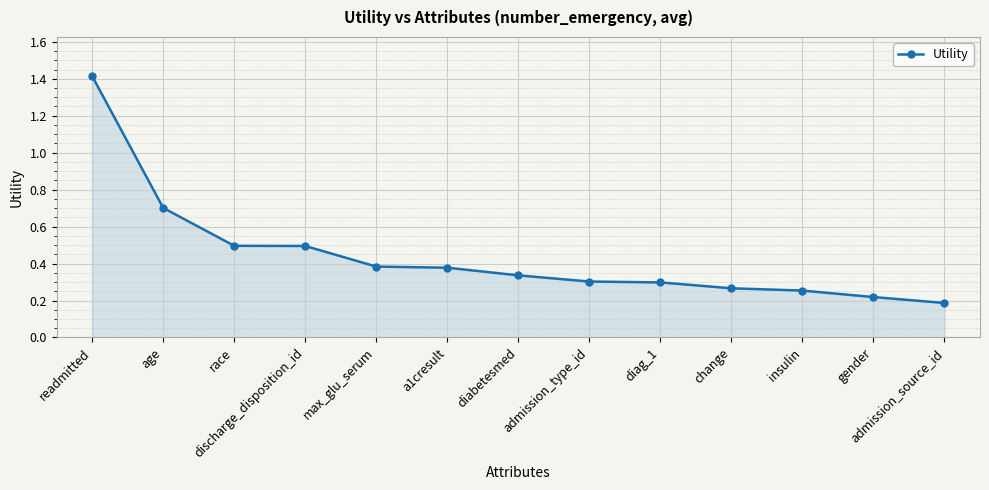

True or false: there are more than 2 points higher than both neighbors.

False